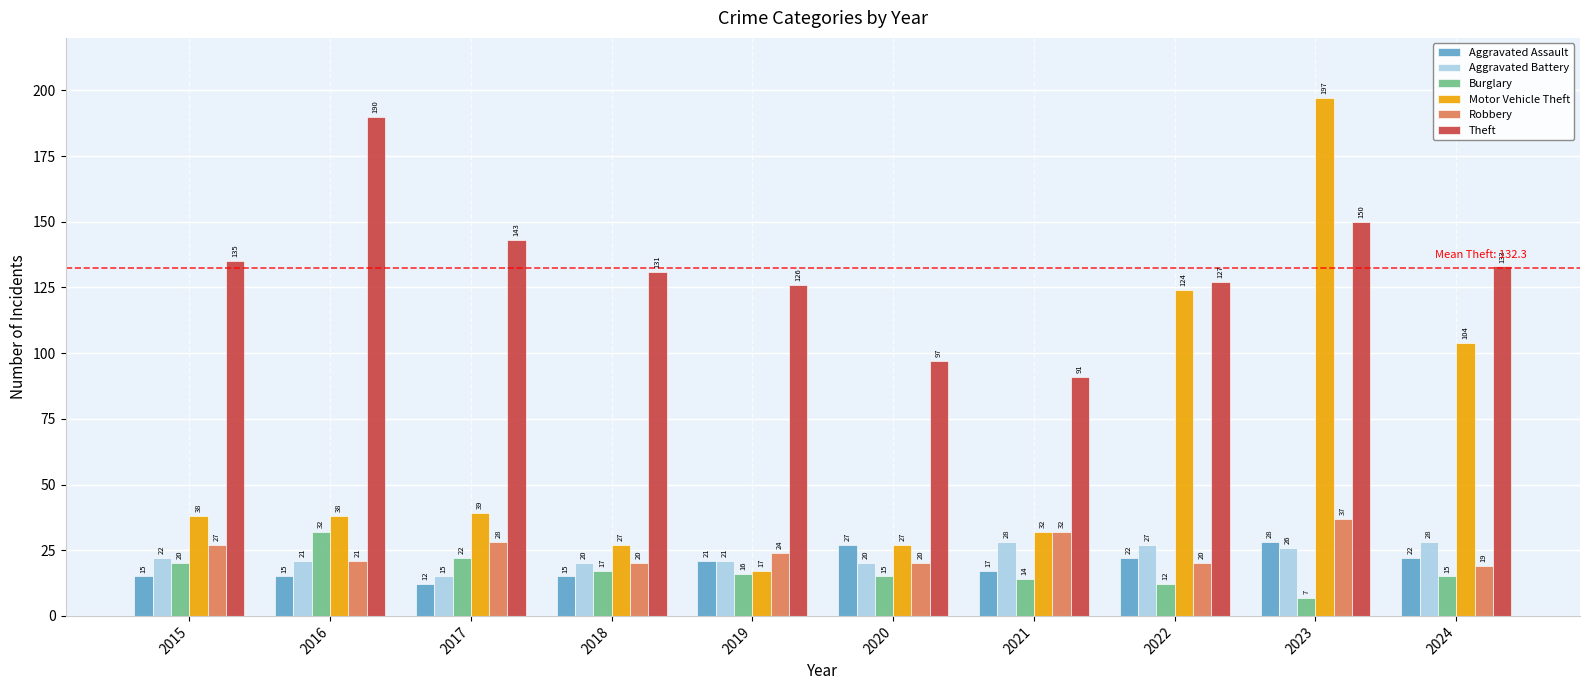

What value does the Aggravated Assault series have at 2024, to the nearest 5?

20